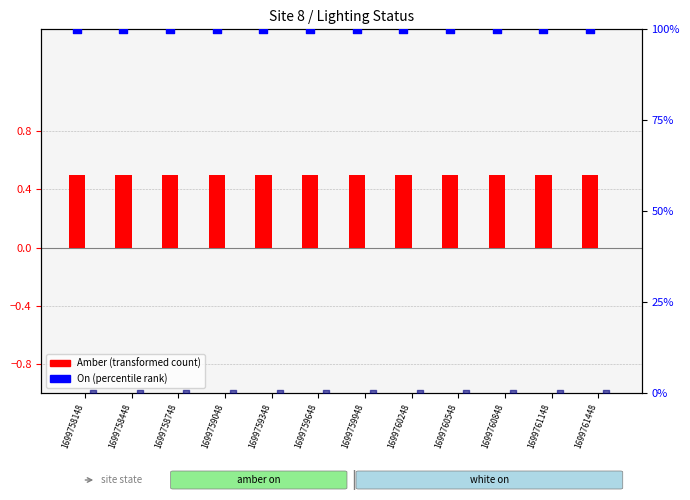

What is the total value across all series at 1699761148?

100.5